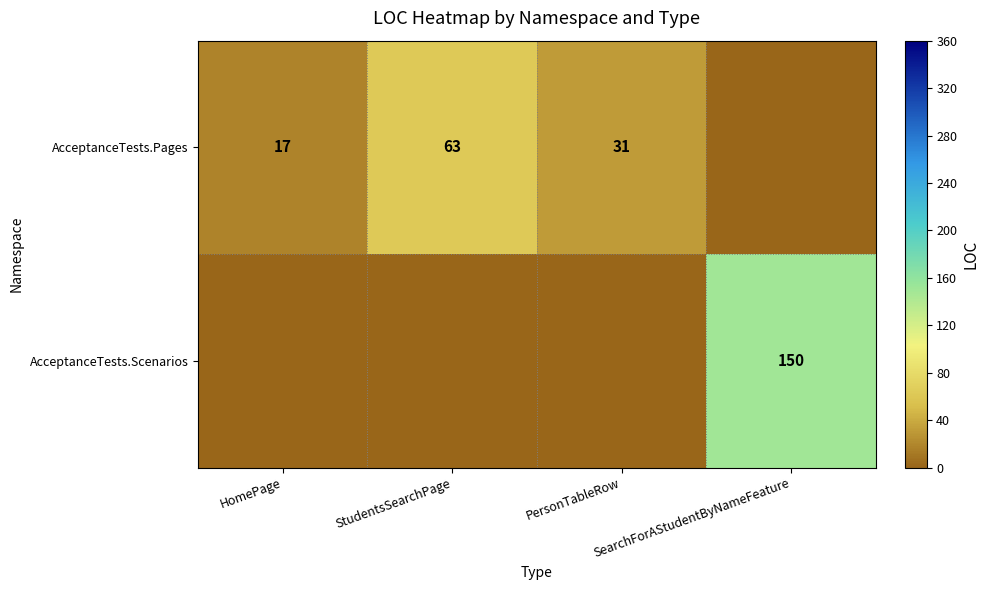

What is the spread (max minus min) of values at HomePage?

17